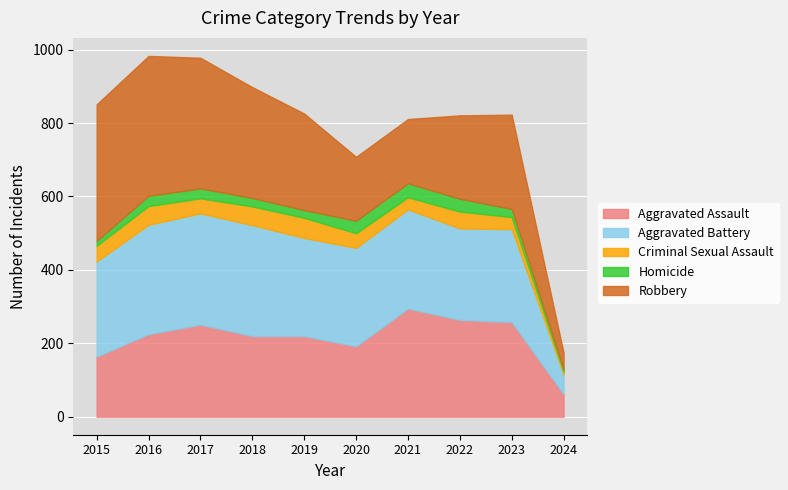

Reading left to right, transcribe all the data shown in this chart.

Aggravated Assault: 164	225	251	220	220	192	295	264	258	62
Aggravated Battery: 259	298	303	302	267	268	270	249	253	53
Criminal Sexual Assault: 43	51	41	51	55	40	33	46	33	8
Homicide: 13	28	27	23	21	34	38	35	22	7
Robbery: 372	381	356	302	263	174	175	227	257	44